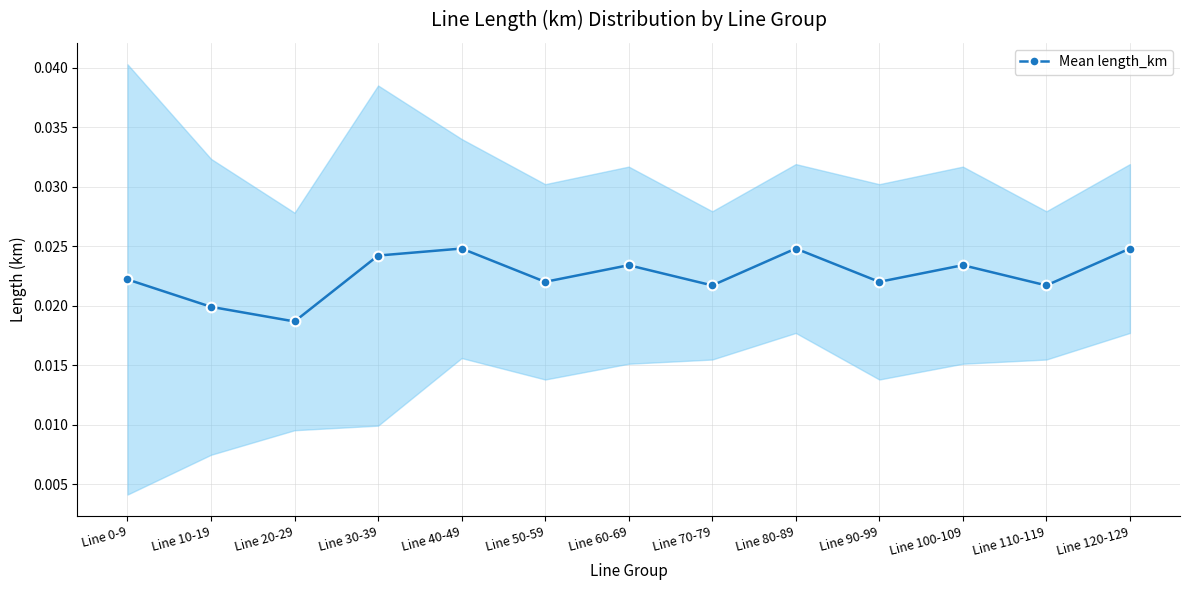

How many lines are shown in the chart?

1